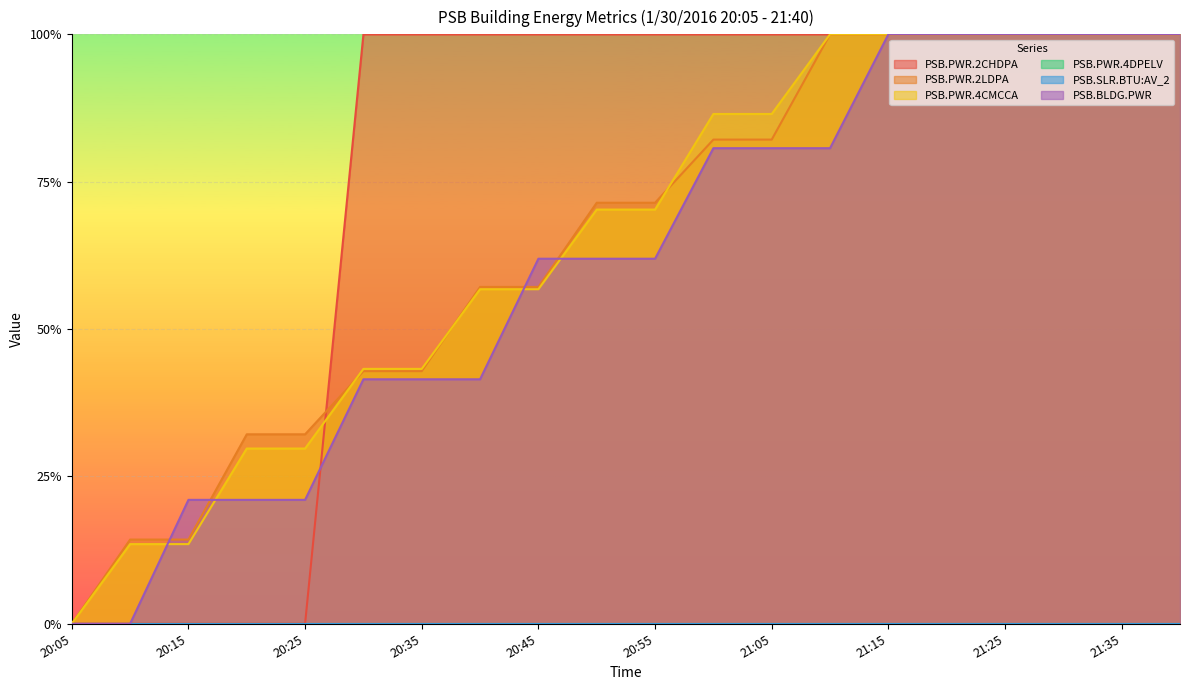

Which series changed the most between 20:20 and 21:20?

PSB.PWR.2CHDPA